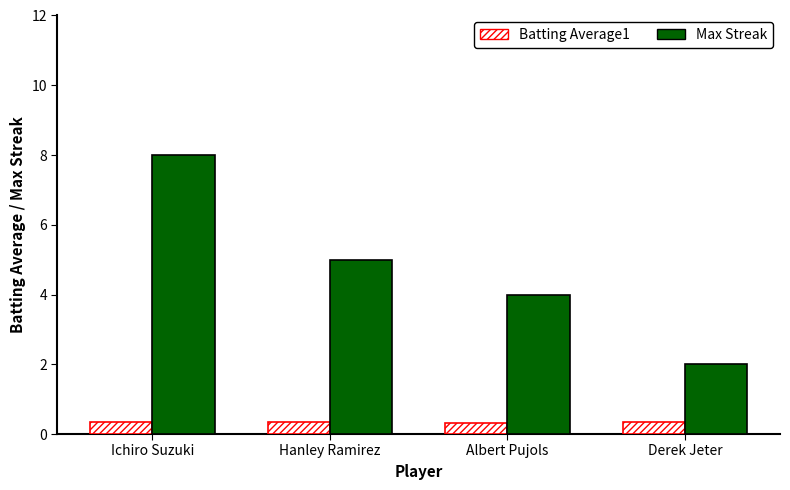

Does the chart contain any negative values?

No